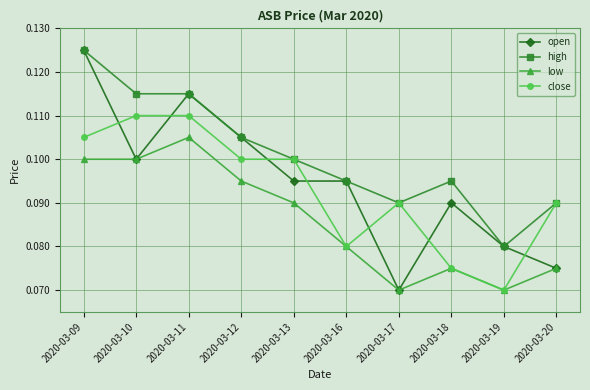

Which category has the highest value across all series?

2020-03-09